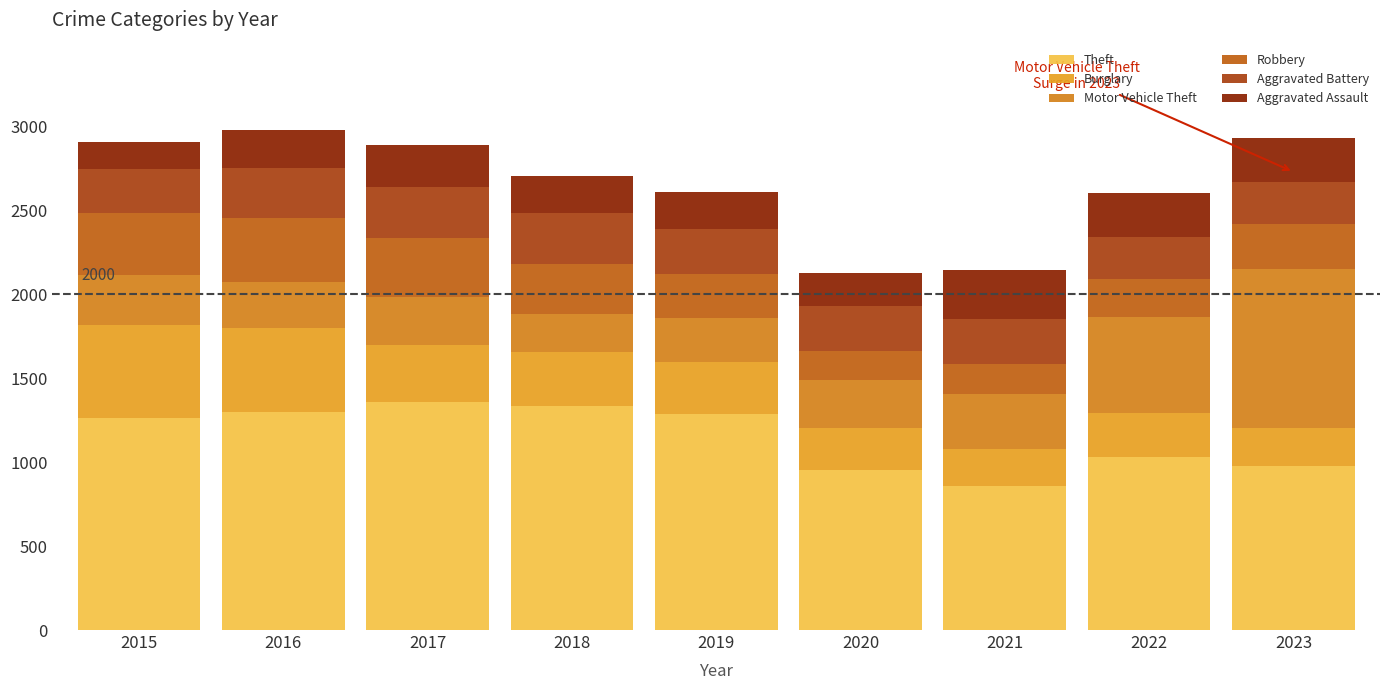

Are the bars horizontal?

No